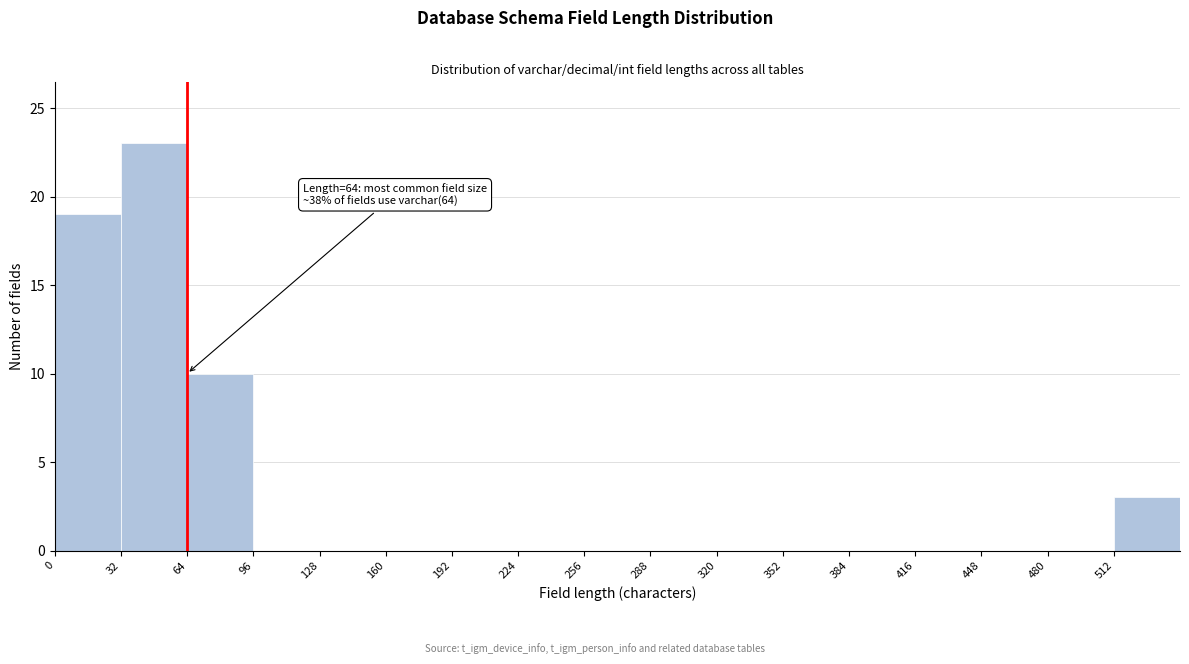

Which range on the x-axis has the tallest bar?

32 to 64